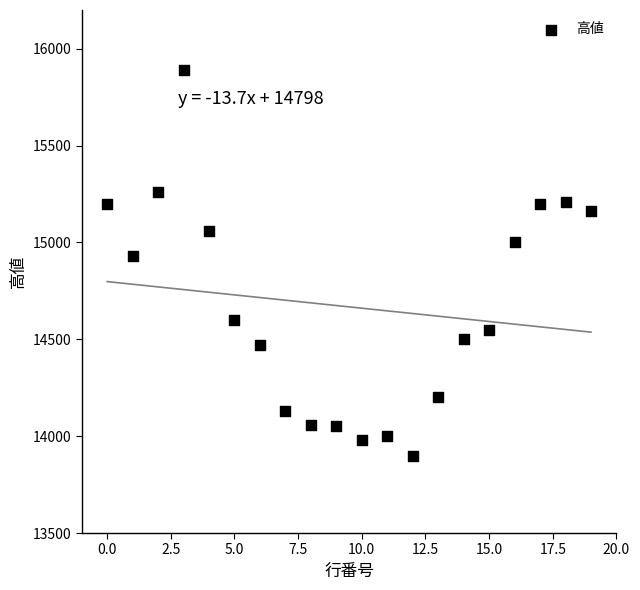

What Y value in the scatter plot is closest to 14895?

14930